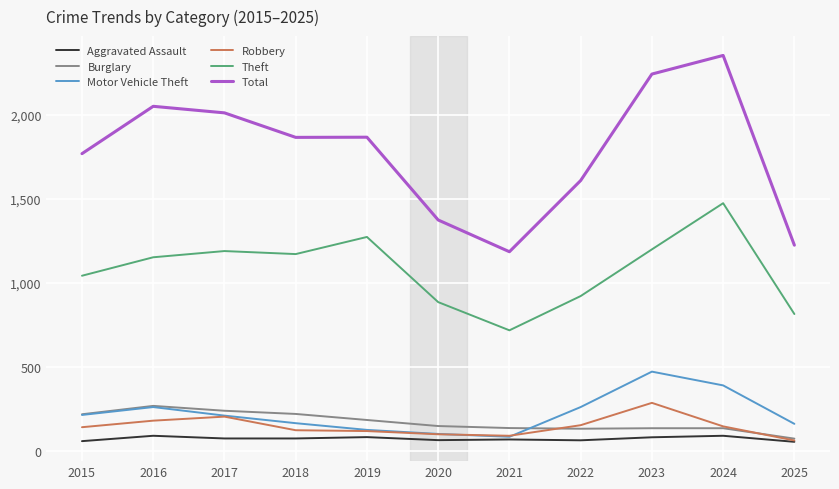

What is the greatest value displayed?

2353